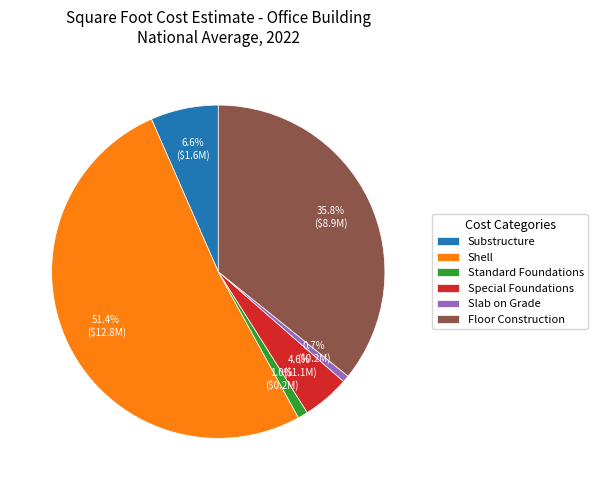

Is there a majority slice in this chart?

Yes